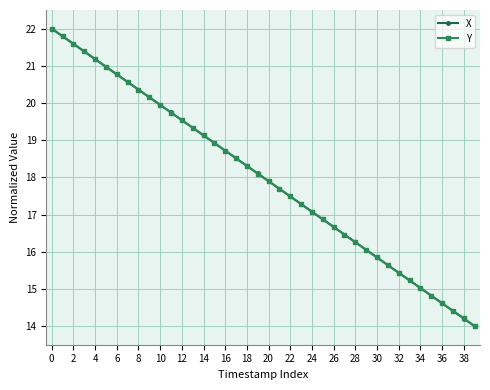

What is the difference between the maximum and minimum values in the X series?

8.0